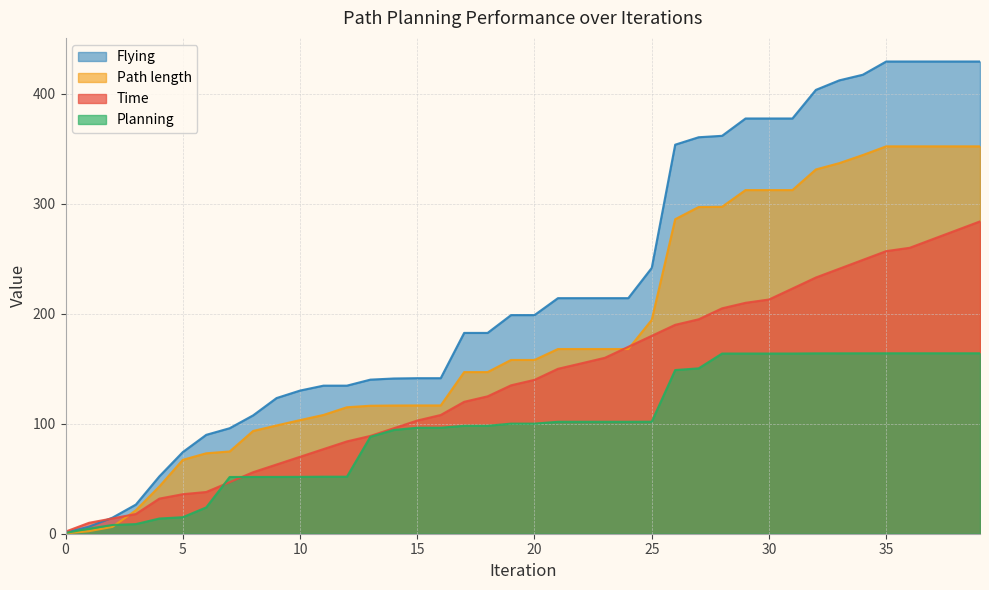

What is the sum of all Flying values?

9003.7